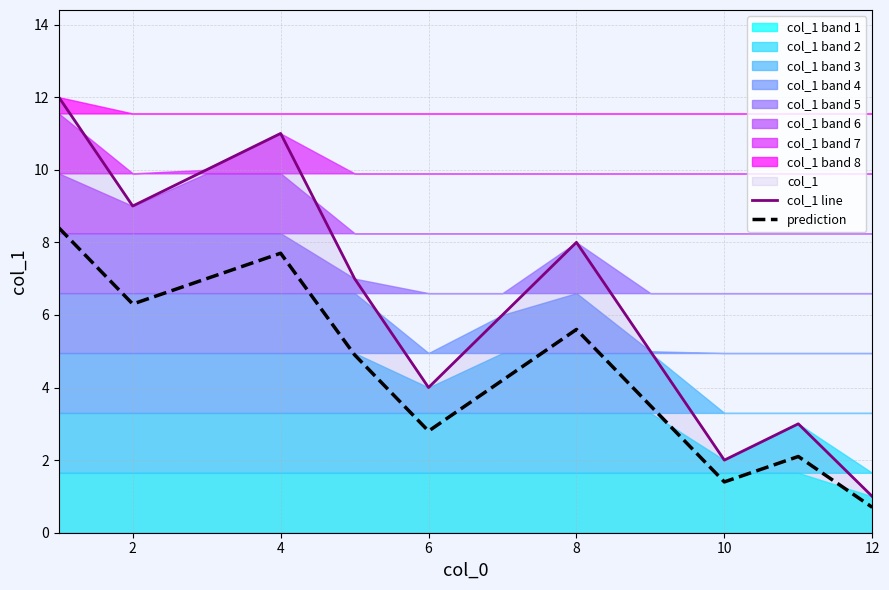

The value of prediction at 8 is 2.4. True or false?

False